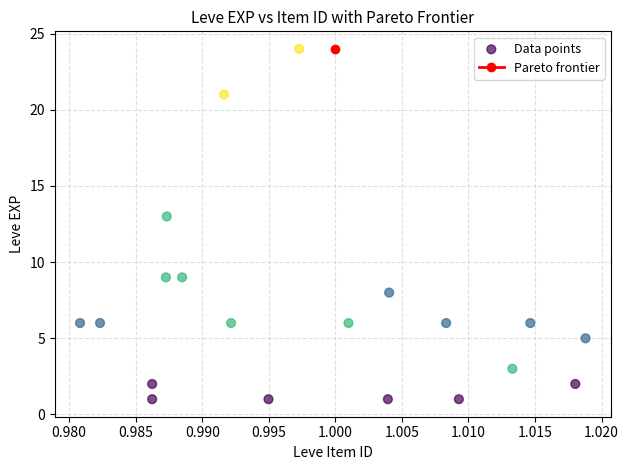

What is the range of Y values (max minus min)?

23